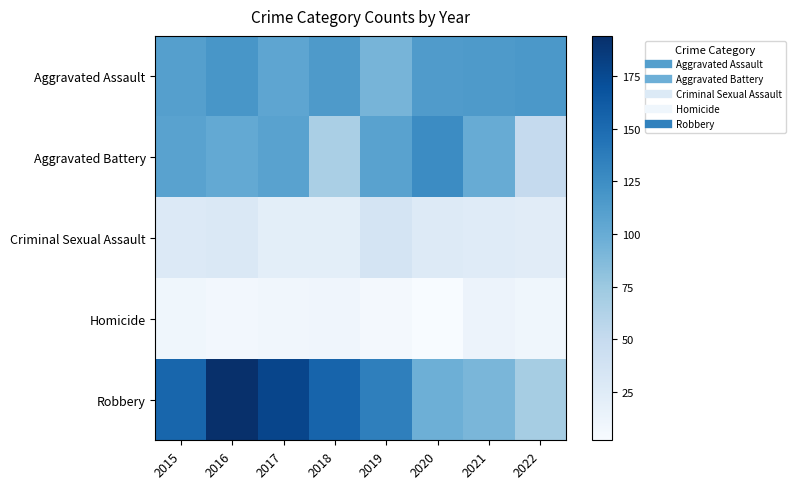

At how many categories does at least one series exceed 112?

8